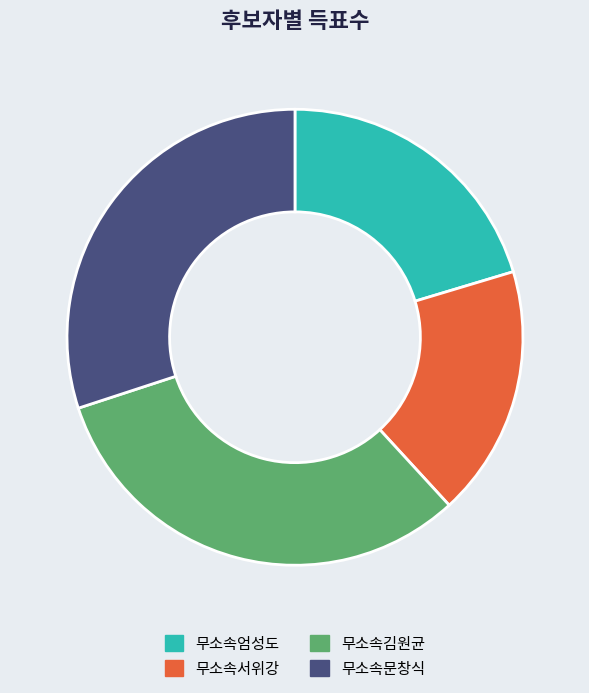

Approximately how many times larger is the value at 무소속엄성도 compared to 무소속문창식?

0.7